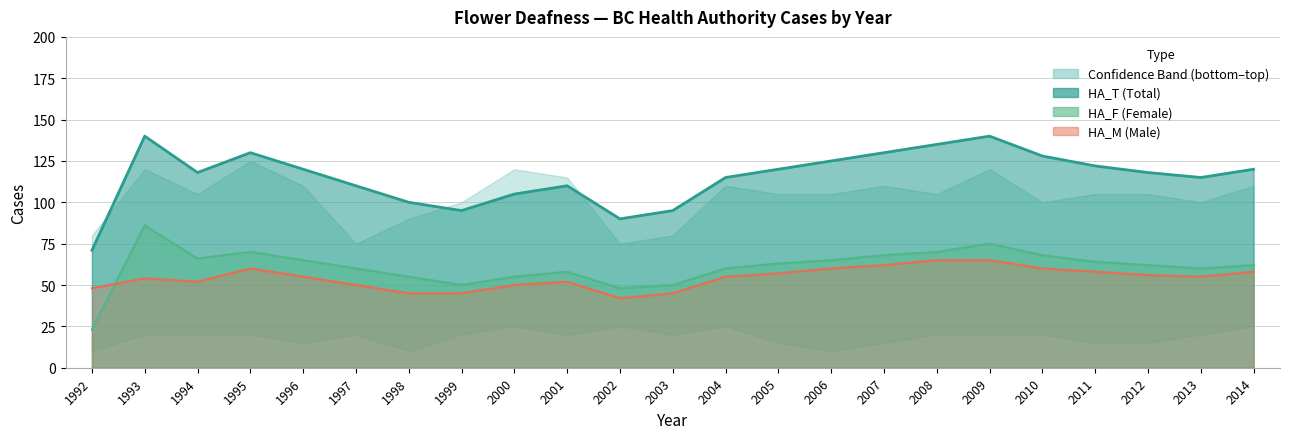

At which category does the chart reach its peak across all series?

1993